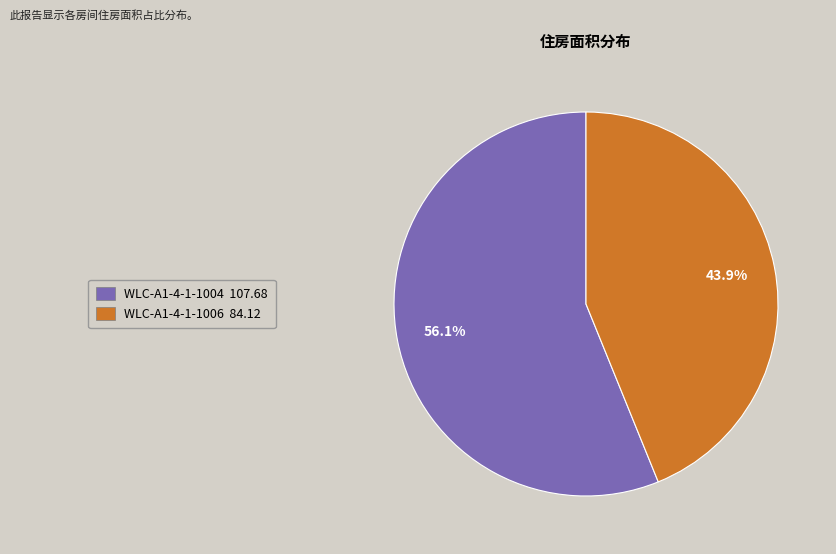

Count the number of slices in the pie.

2